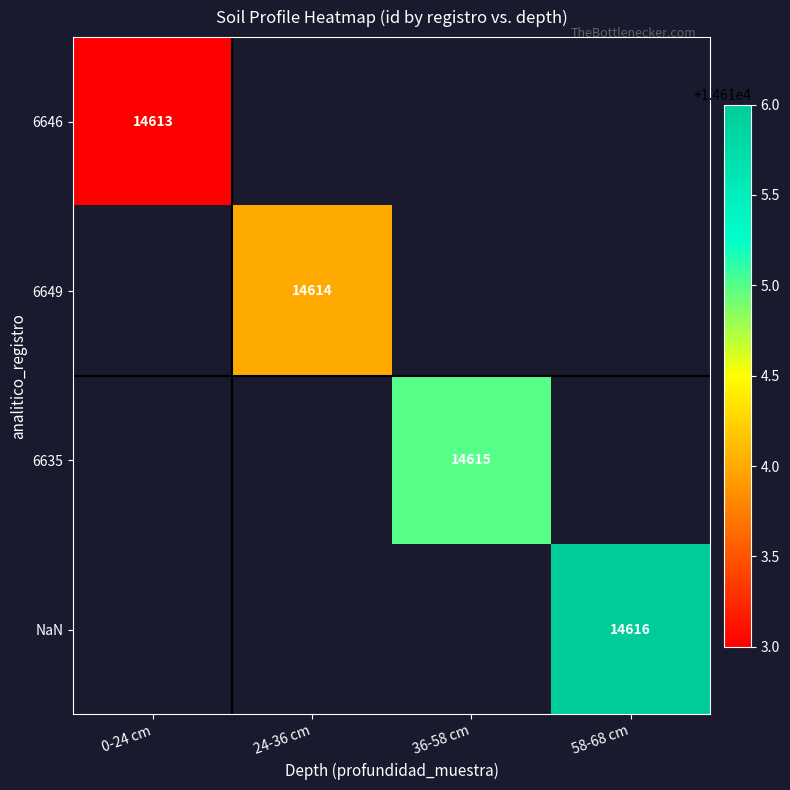

How many distinct data groups are displayed?

4